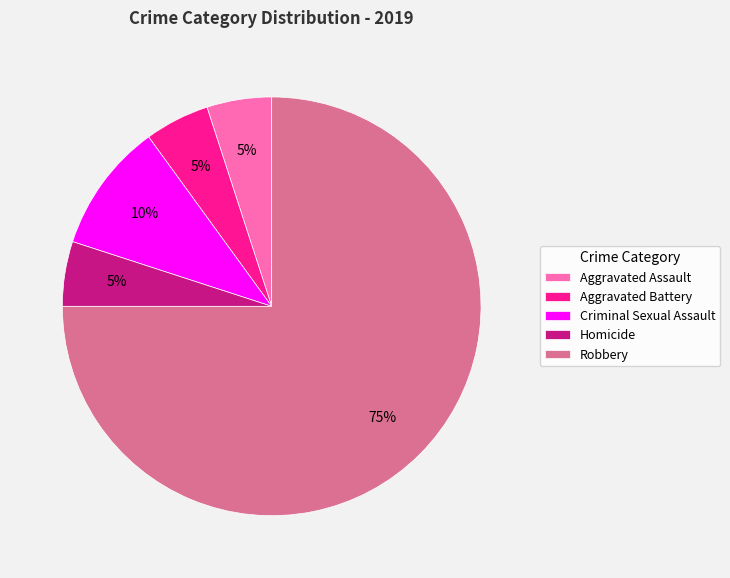

Is it true that Aggravated Battery is 5% of the pie?

True